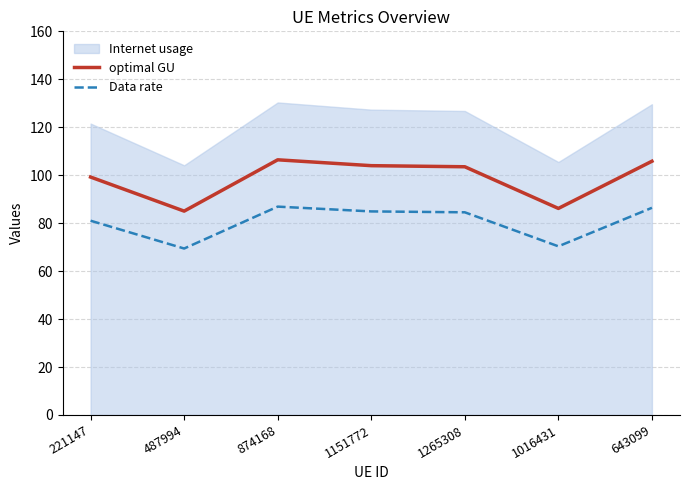

True or false: Data rate and optimal GU cross at least once.

False